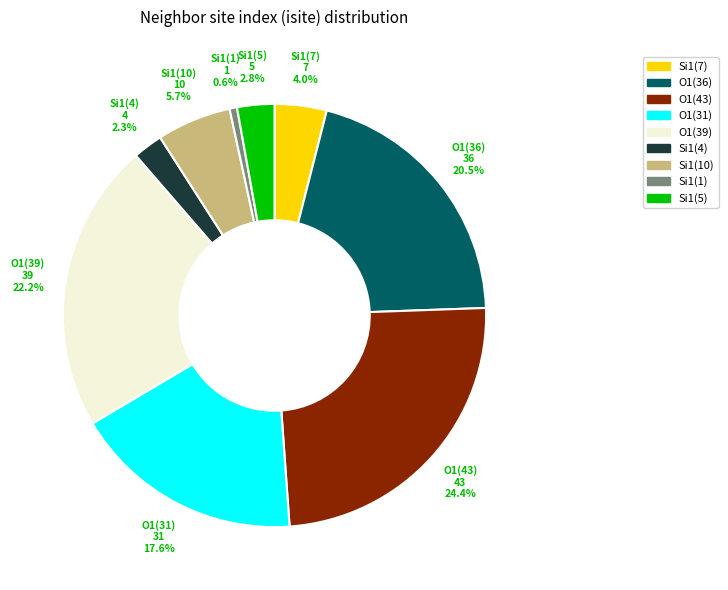

Is there any slice that represents more than half of the pie?

No